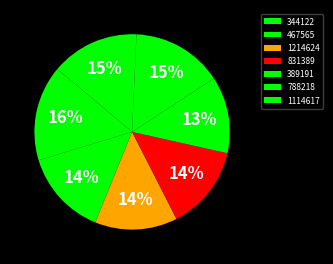

The 1214624 slice represents 22% of the pie. True or false?

False